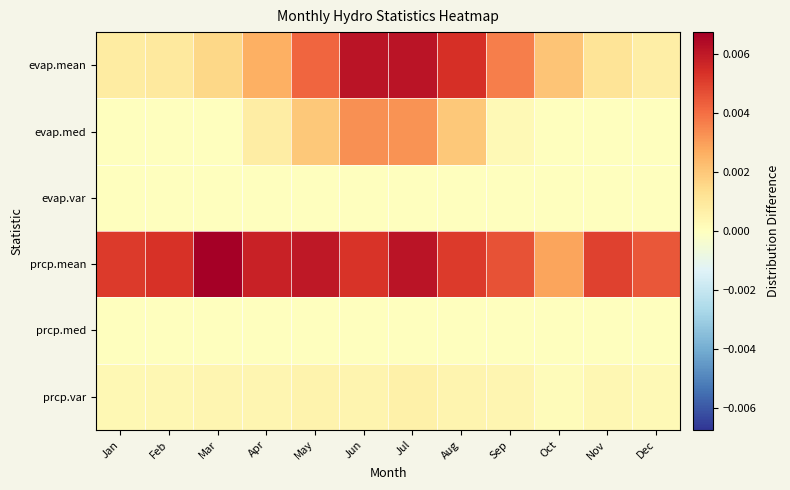

At how many categories does at least one series exceed 0?

12